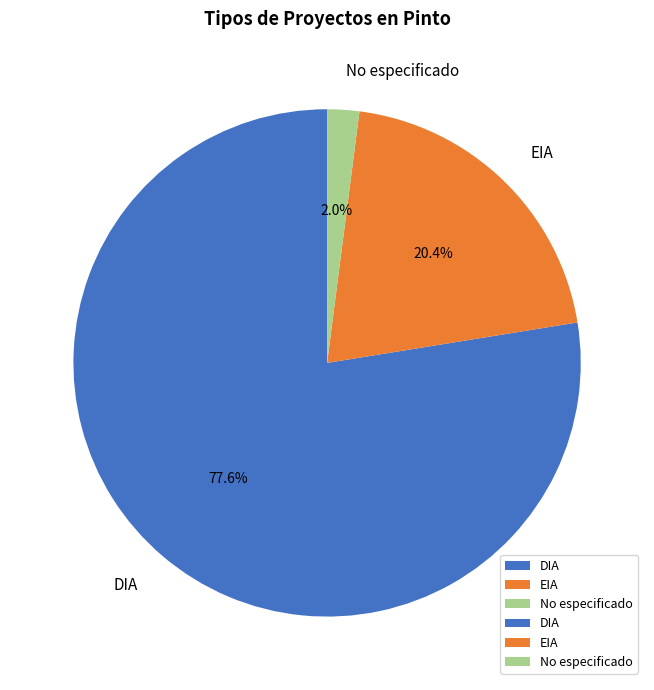

Is there a majority slice in this chart?

Yes